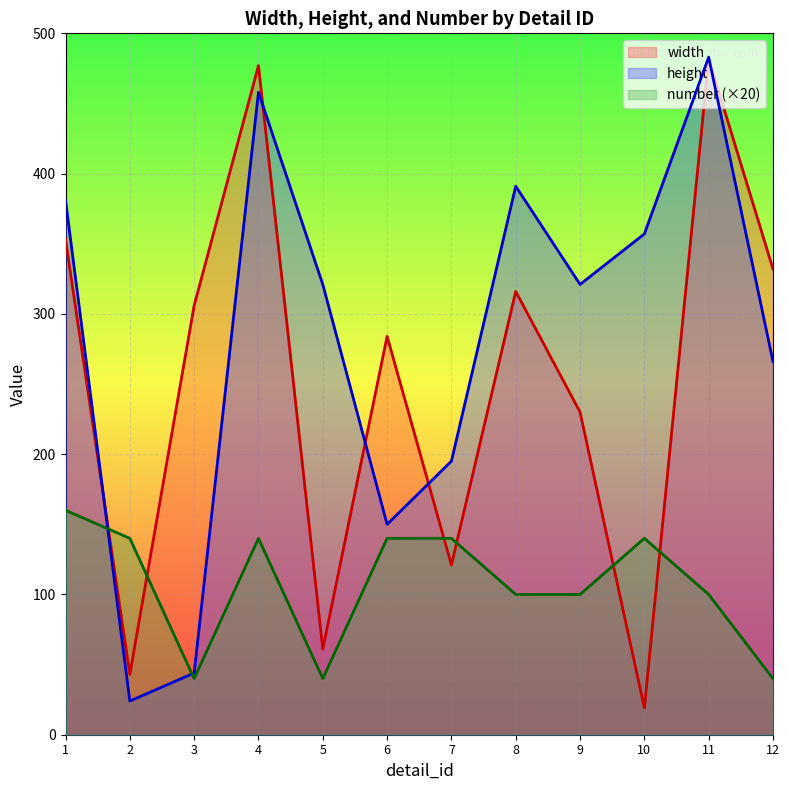

Between 6 and 11, which series saw the biggest shift?

height